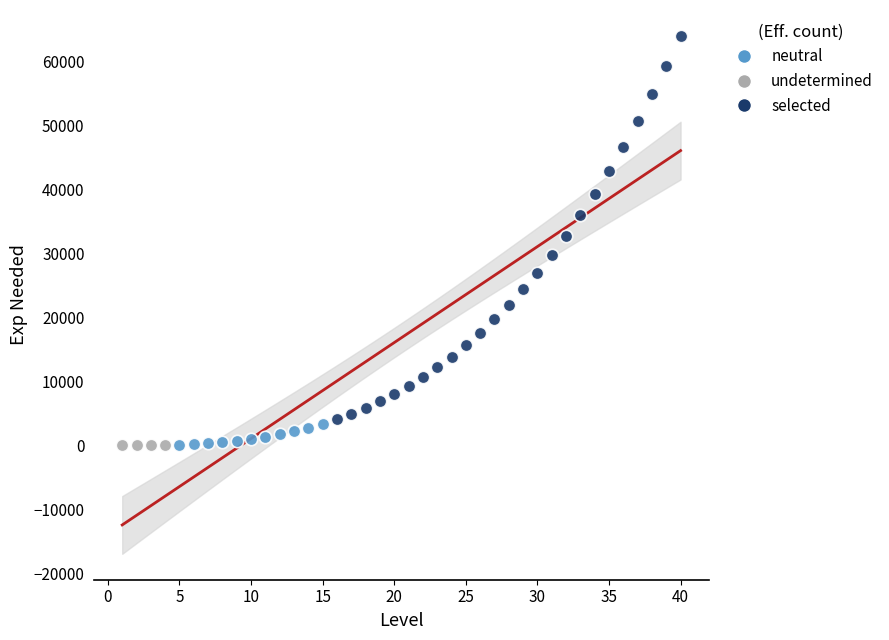

Which series contains the highest Y value?

selected